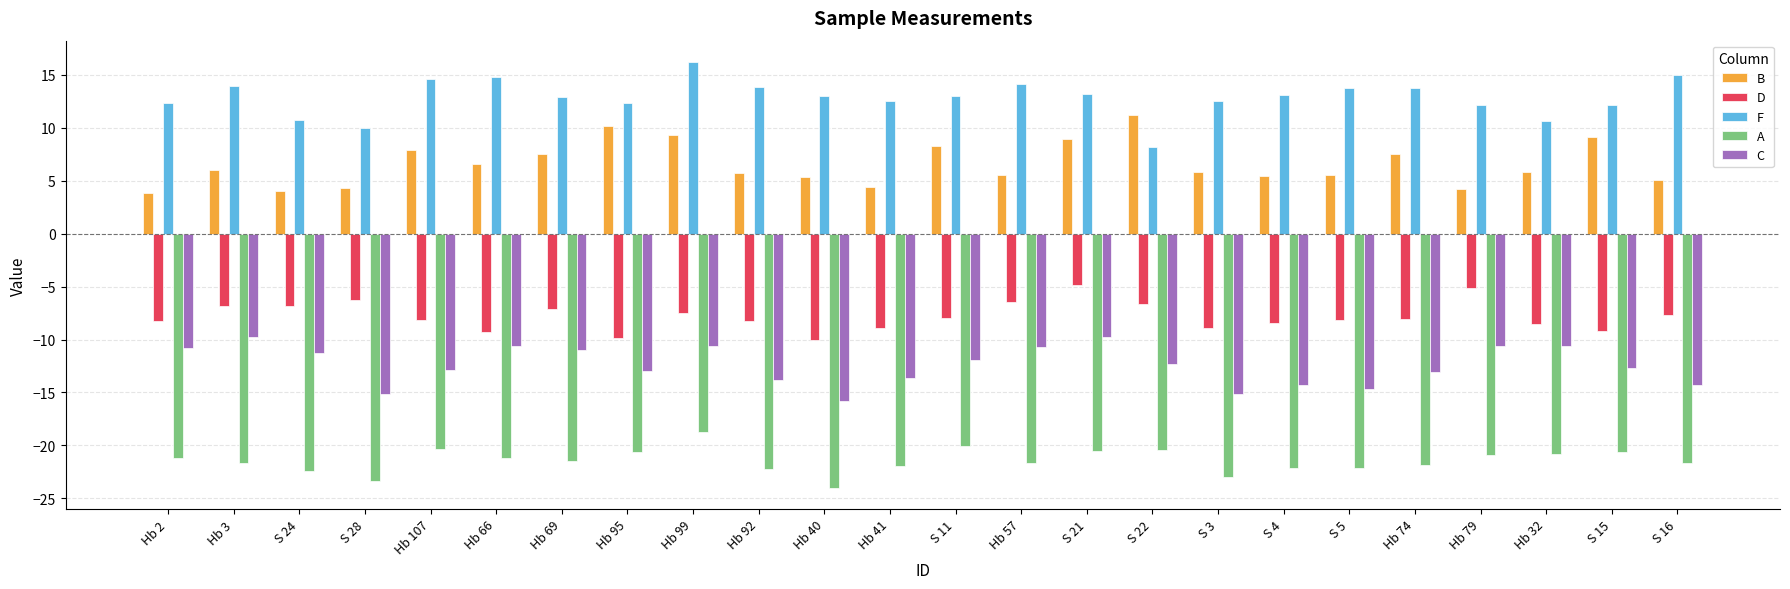

Between Hb 2 and Hb 95, which series saw the biggest shift?

B